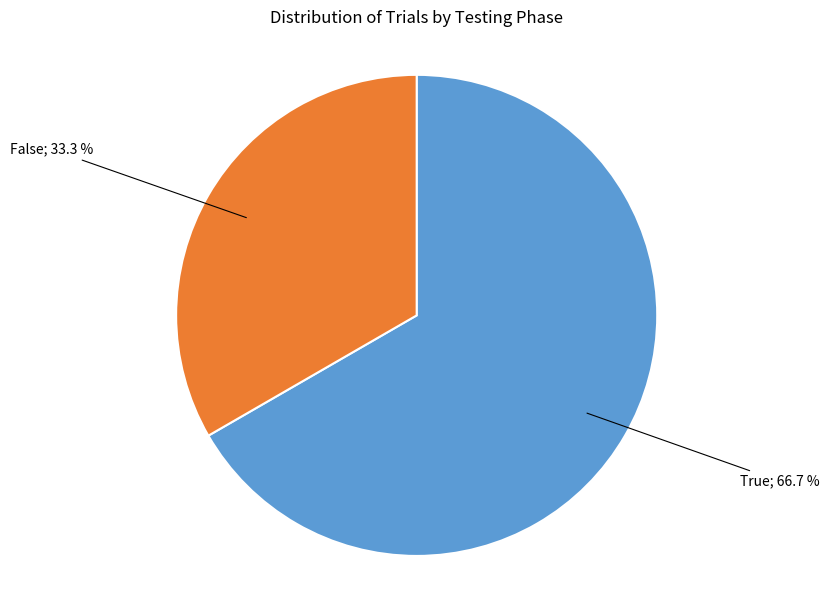

Count the number of slices in the pie.

2